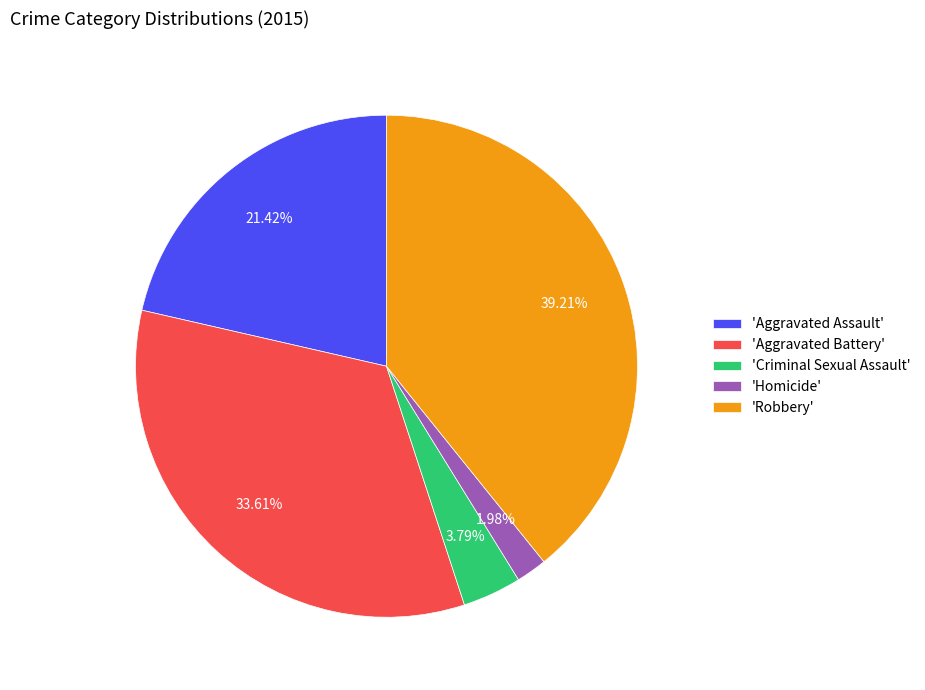

Is the sum of 'Robbery' and 'Homicide' greater than half?

No